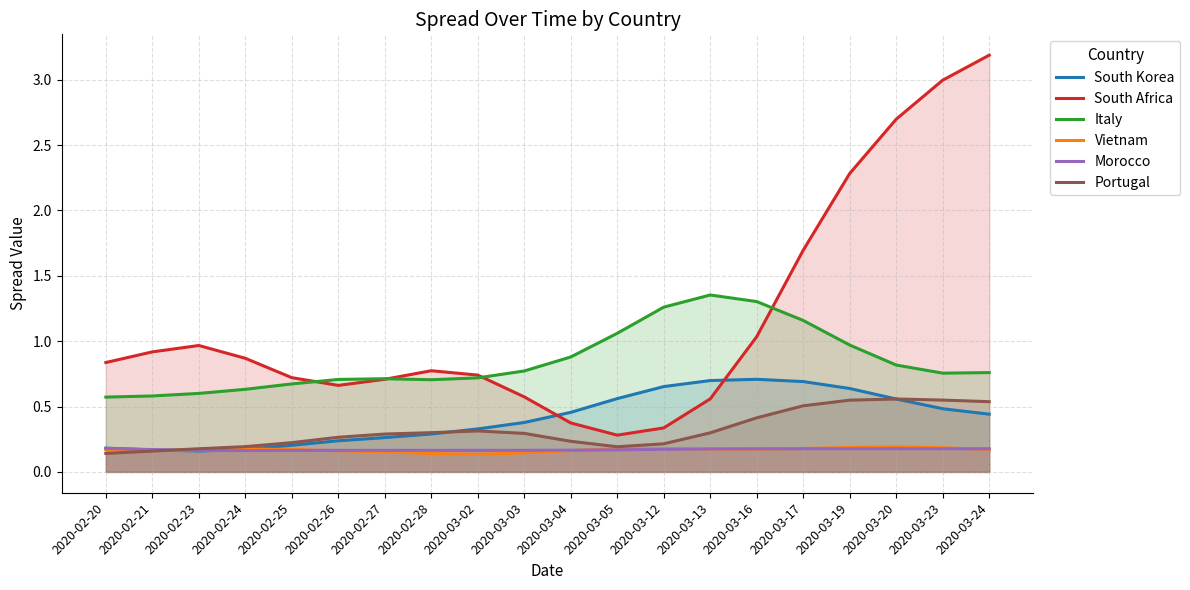

What are all the series names shown in the legend?

South Korea, South Africa, Italy, Vietnam, Morocco, Portugal